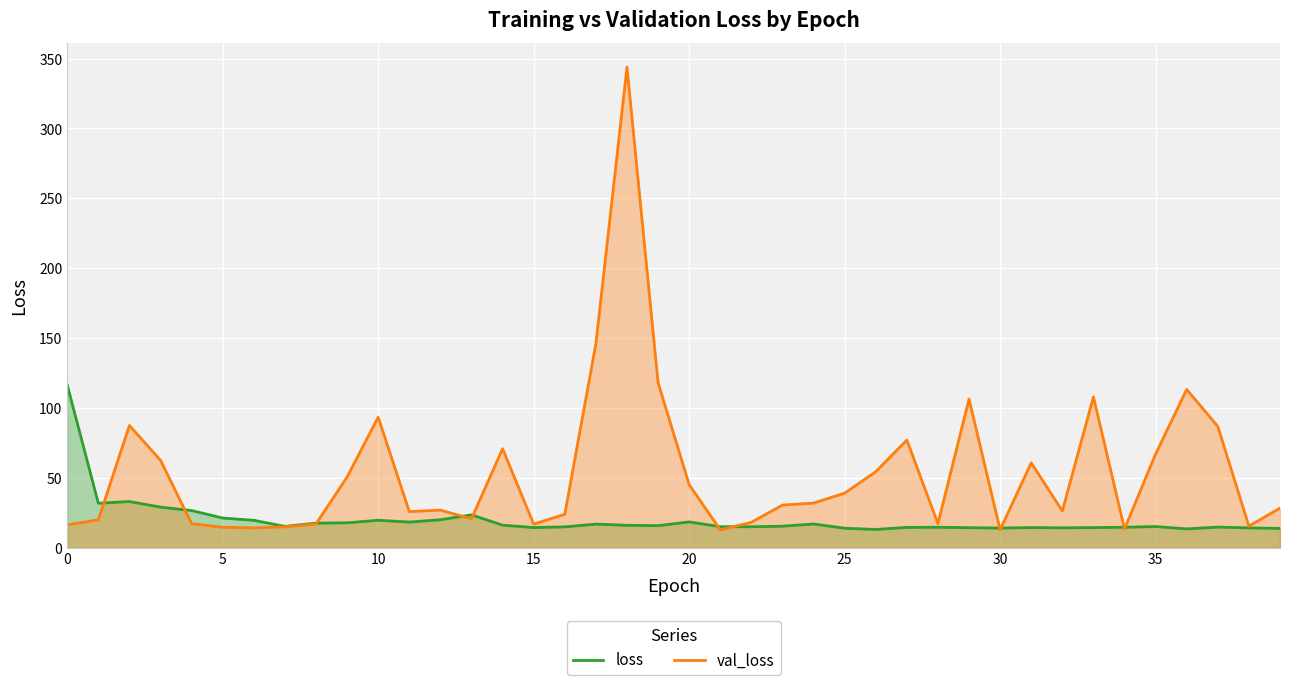

What is the label of the 24th point from the right?

16